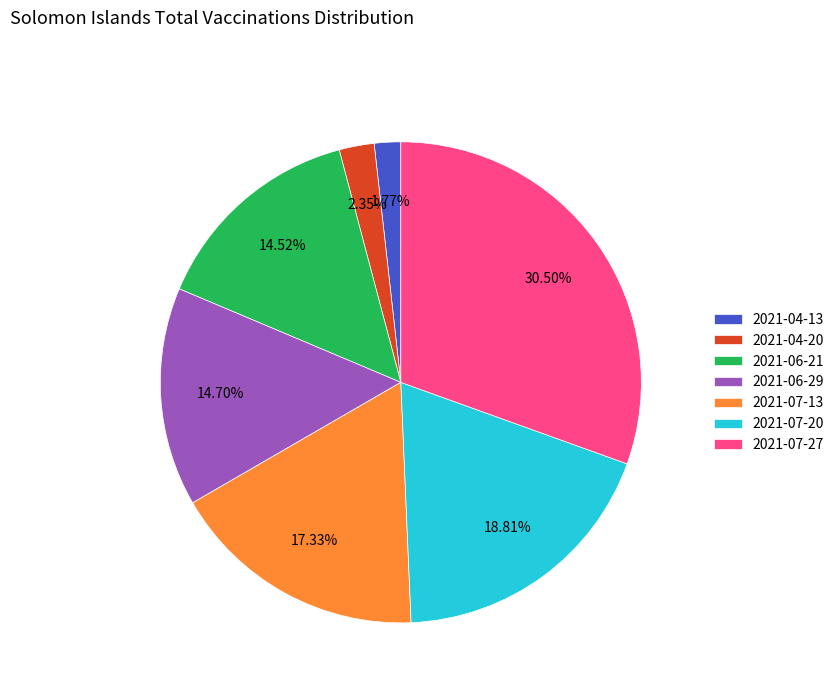

Which has a higher value, 2021-07-20 or 2021-07-13?

2021-07-20